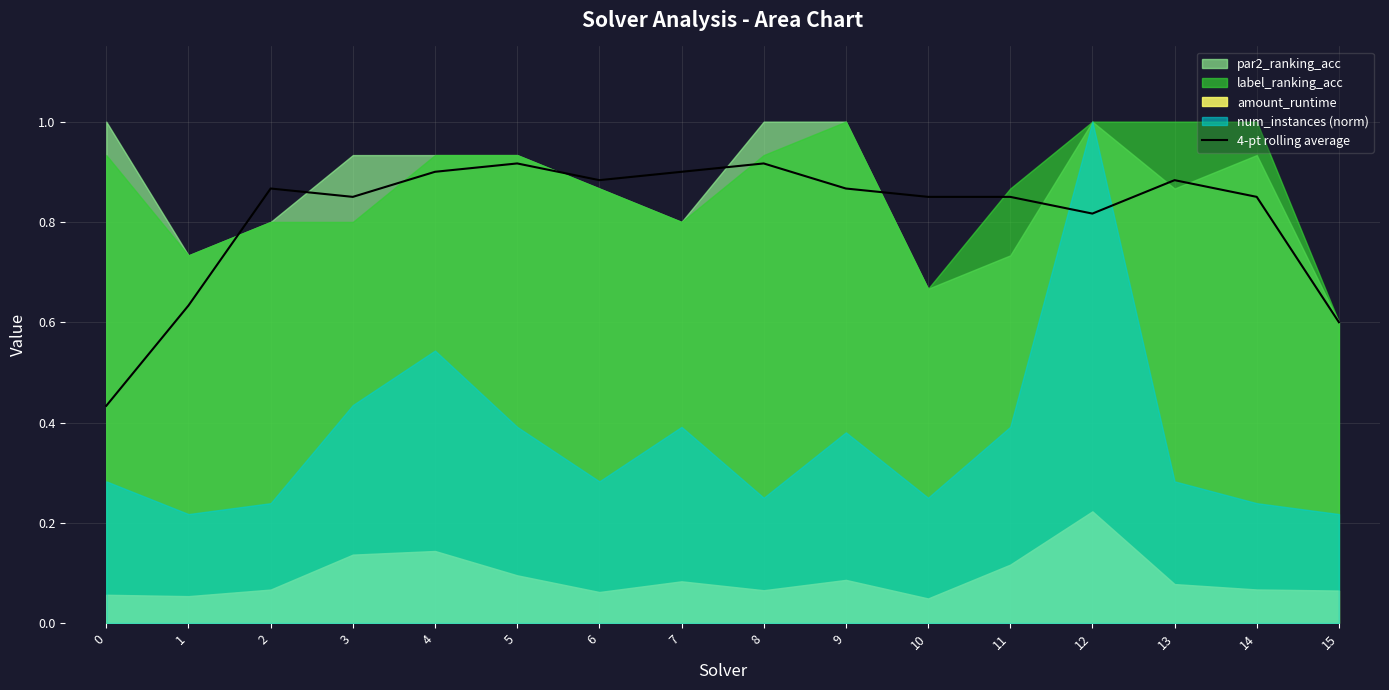

True or false: 4-pt rolling average has a value of 1.6 at 7.

False